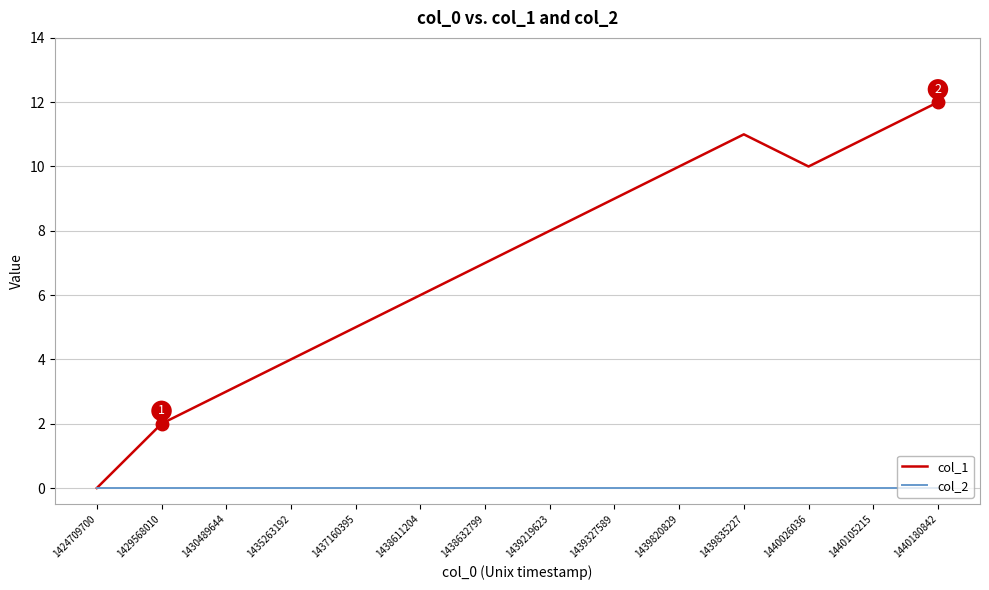

At which category does col_1 reach its first local valley?

1440026036